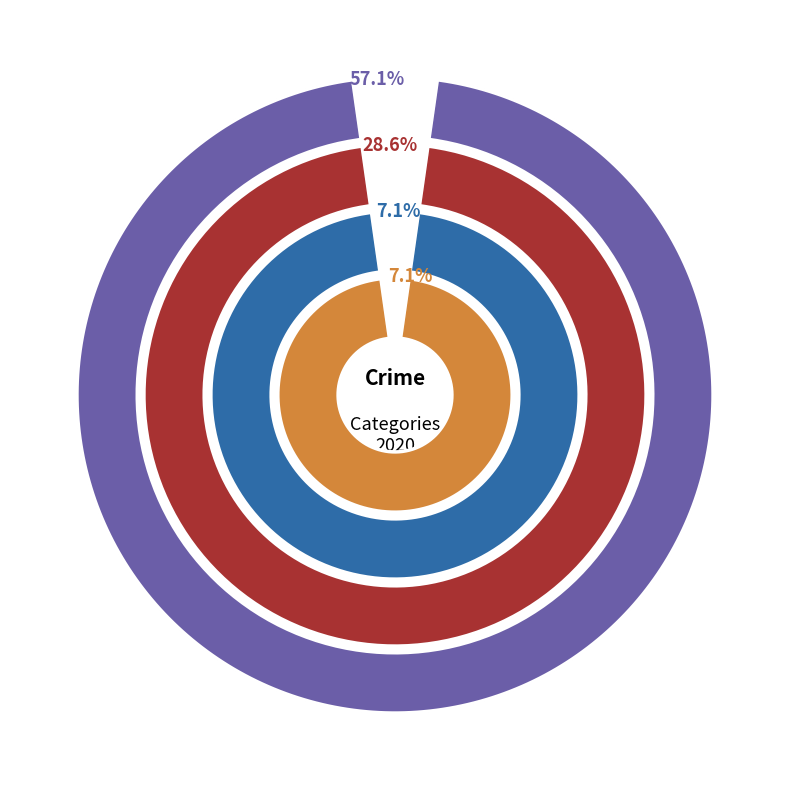

To the nearest percent, what percentage of the pie is Theft?

29%